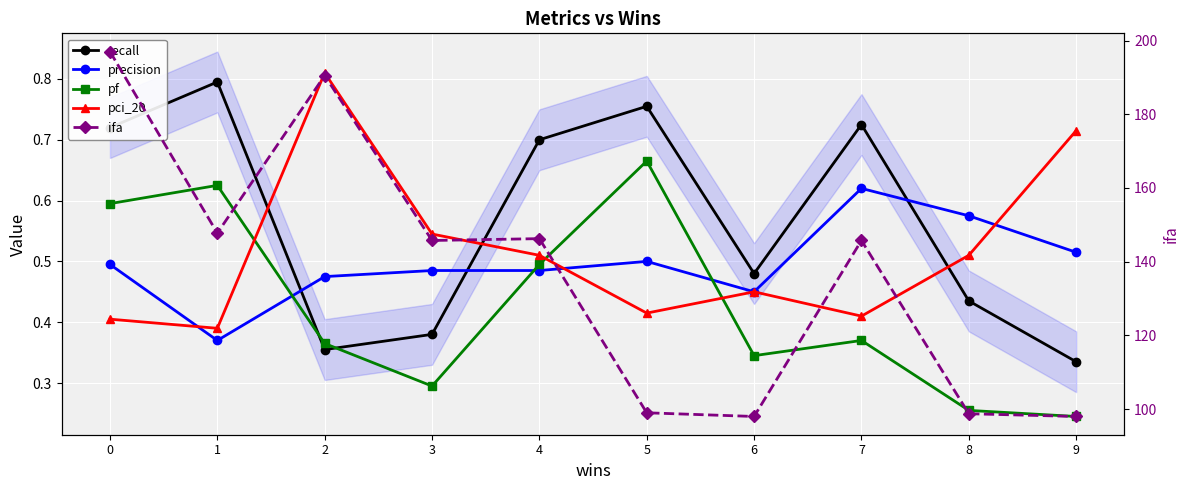

Reading left to right, extract all data points from this chart.

recall: 0=0.7	1=0.8	2=0.4	3=0.4	4=0.7	5=0.8	6=0.5	7=0.7	8=0.4	9=0.3
precision: 0=0.5	1=0.4	2=0.5	3=0.5	4=0.5	5=0.5	6=0.5	7=0.6	8=0.6	9=0.5
pf: 0=0.6	1=0.6	2=0.4	3=0.3	4=0.5	5=0.7	6=0.3	7=0.4	8=0.3	9=0.2
pci_20: 0=0.4	1=0.4	2=0.8	3=0.5	4=0.5	5=0.4	6=0.5	7=0.4	8=0.5	9=0.7
ifa: 0=197.0	1=147.8	2=190.5	3=145.8	4=146.2	5=99.0	6=98.0	7=145.8	8=98.8	9=98.0